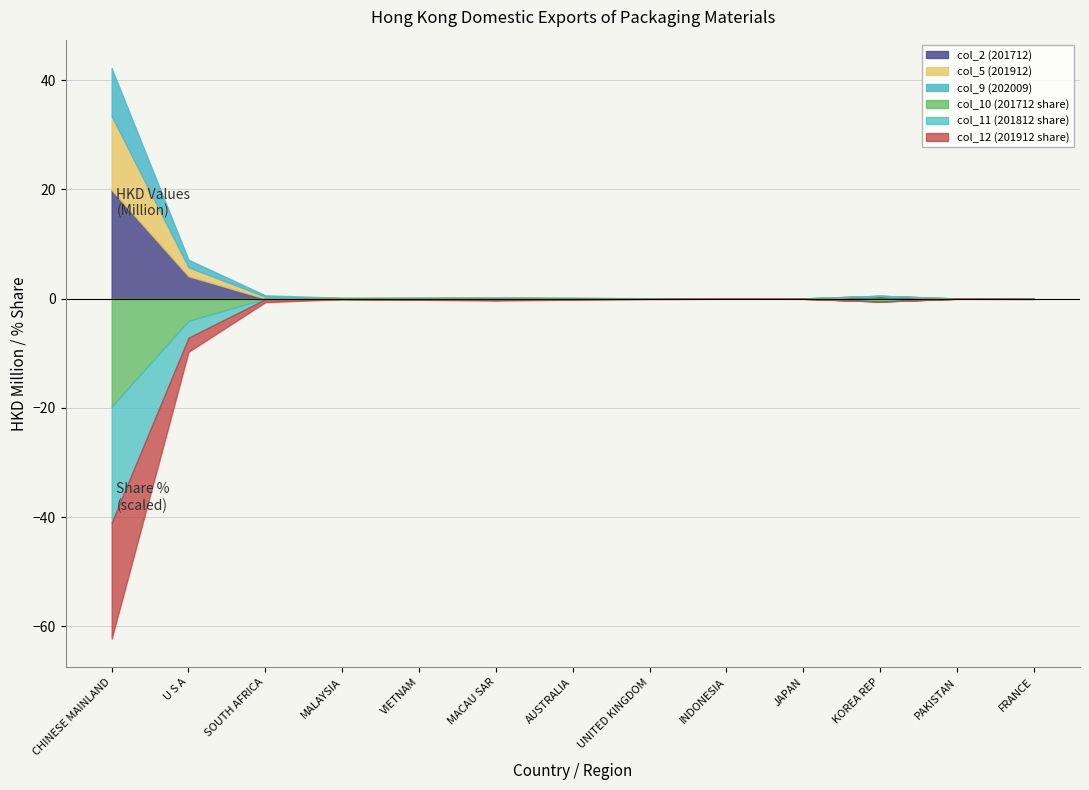

Reading left to right, list all the values displayed in this chart.

col_2 (201712): 19.9	4.1	0.0	0.1	0.1	0.1	0.0	0.0	0.0	0.0	0.5	0.0	0.0
col_5 (201912): 13.5	1.6	0.3	0.0	0.0	0.1	0.1	0.0	0.0	0.0	0.0	0.0	0.0
col_9 (202009): 8.8	1.4	0.3	0.1	0.0	0.0	0.0	0.0	0.0	0.0	0.0	0.0	0.0
col_10 (201712 share): 79.0	16.3	0.0	0.3	0.3	0.3	0.2	0.1	0.1	0.1	2.0	0.0	0.1
col_11 (201812 share): 85.0	12.4	0.4	0.0	0.2	0.6	0.1	0.1	0.0	0.0	0.1	0.1	0.1
col_12 (201912 share): 85.0	10.3	2.2	0.1	0.3	0.5	0.5	0.2	0.0	0.1	0.1	0.1	0.1